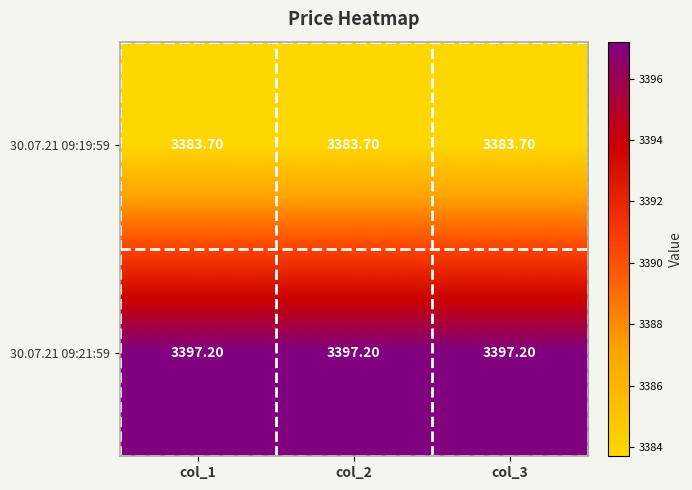

Which series has the largest total across all categories?

30.07.21 09:21:59